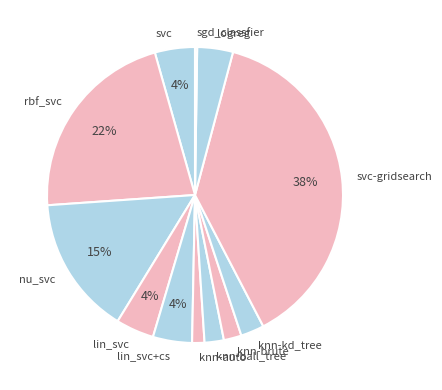

Which category has the biggest portion of the pie?

svc-gridsearch